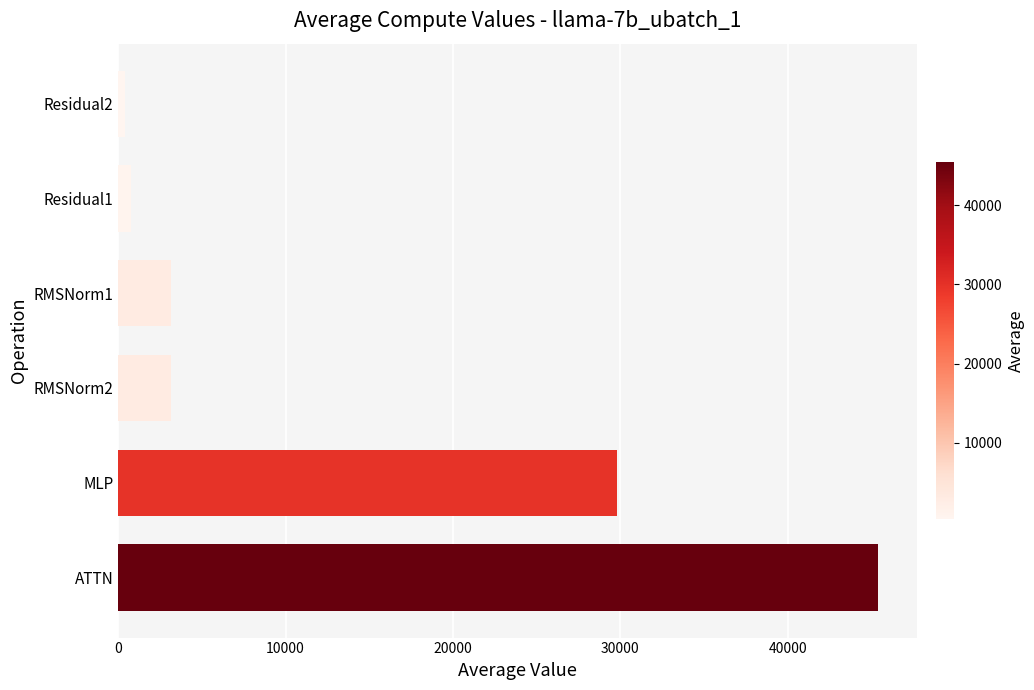

Where is the data nearest to the value 22902?

MLP